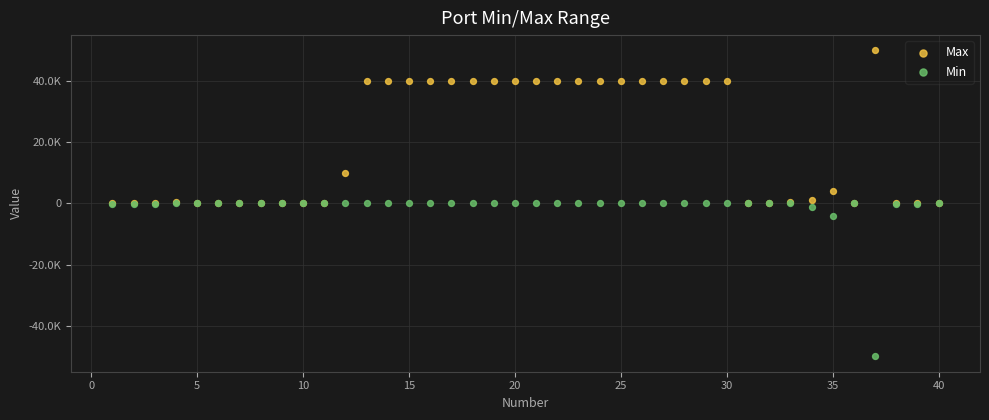

What are all the series names shown in the legend?

Max, Min